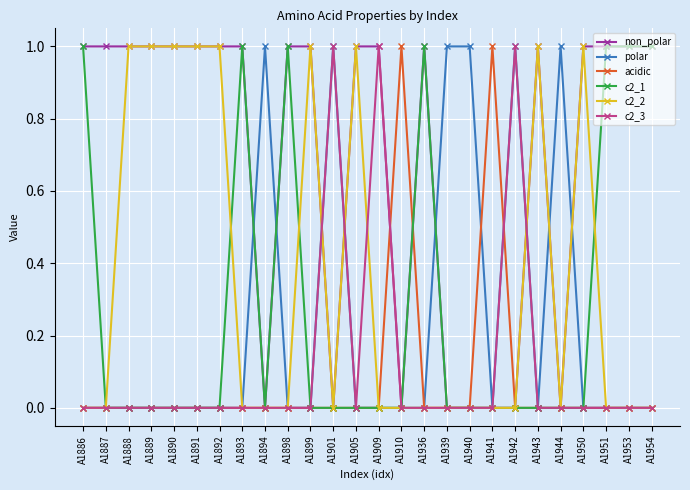

Which series has the largest total across all categories?

non_polar